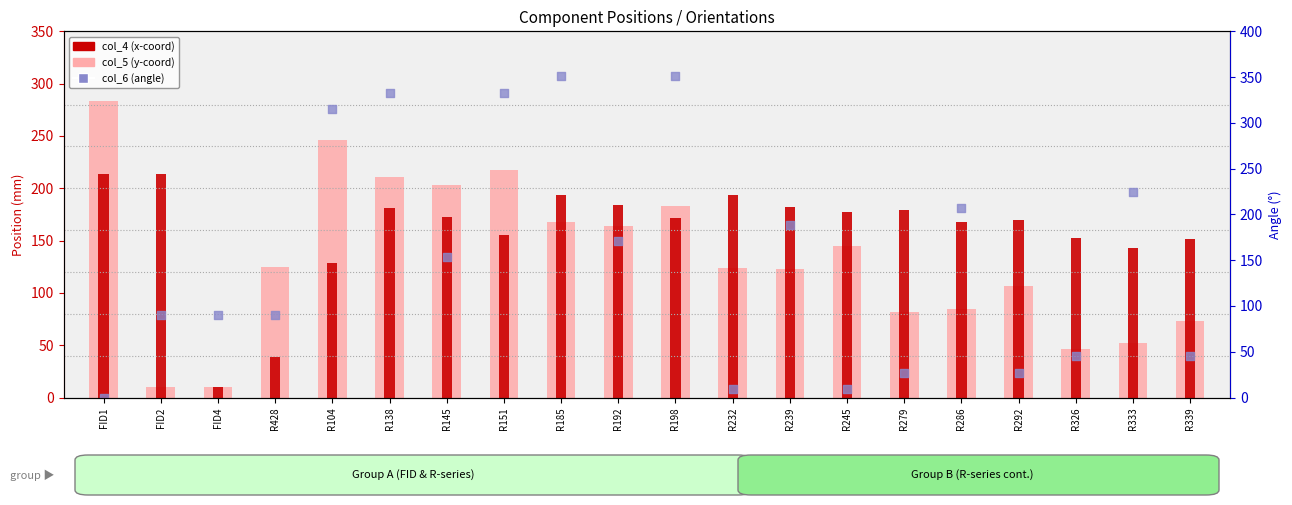

Which series has the largest Y range (max minus min)?

col_6 (angle)